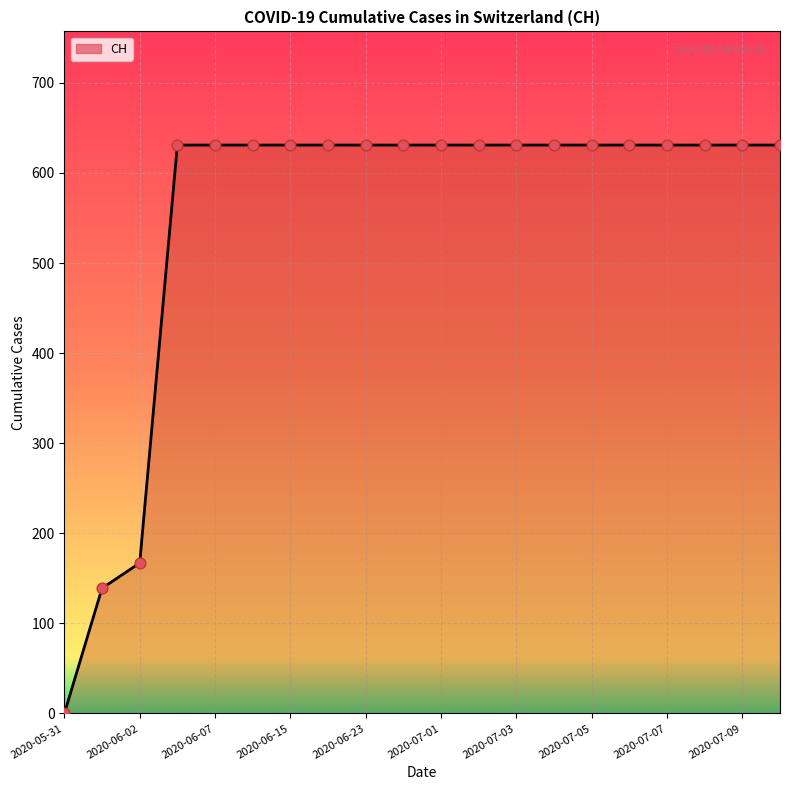

What is the greatest value displayed?

631